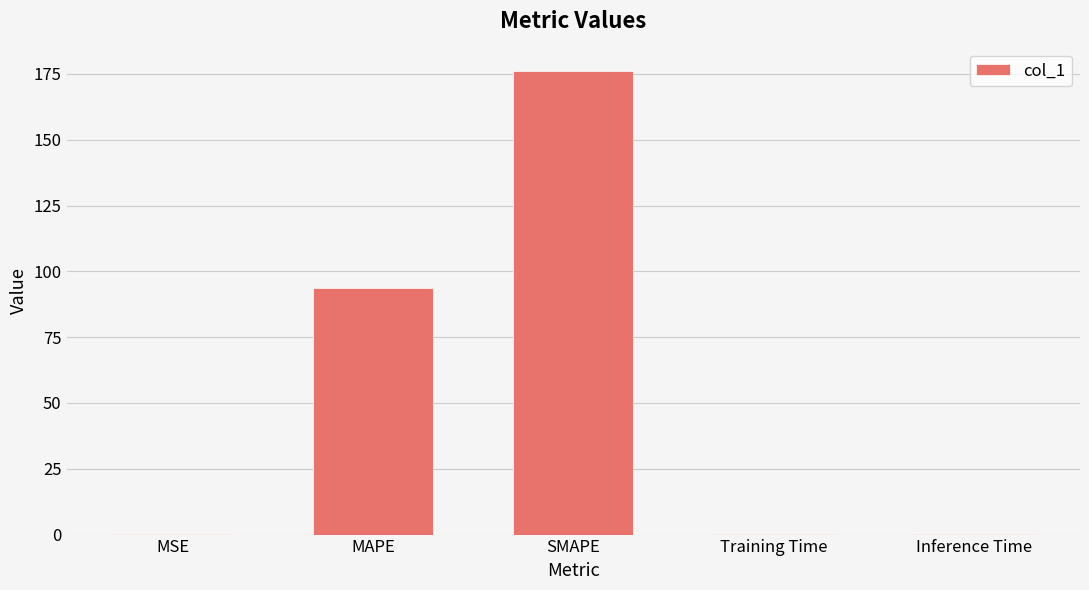

How many series are shown in this chart?

1